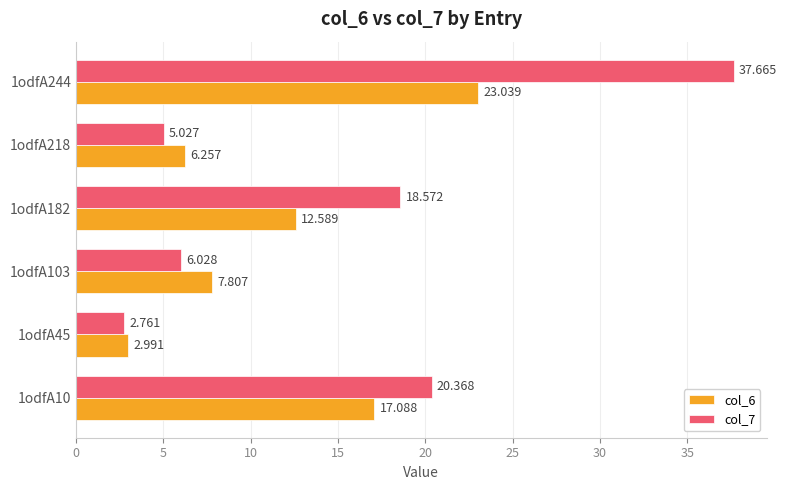

What is the value of the col_6 bar at the 4th from the left?

12.6